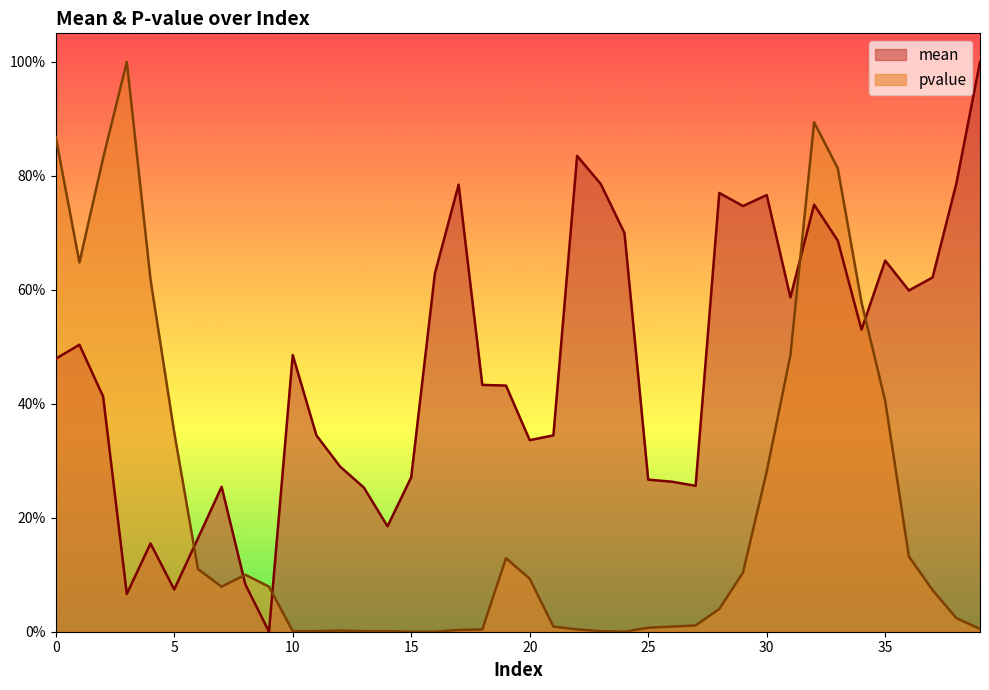

The value of mean at 18 is 0.6. True or false?

False